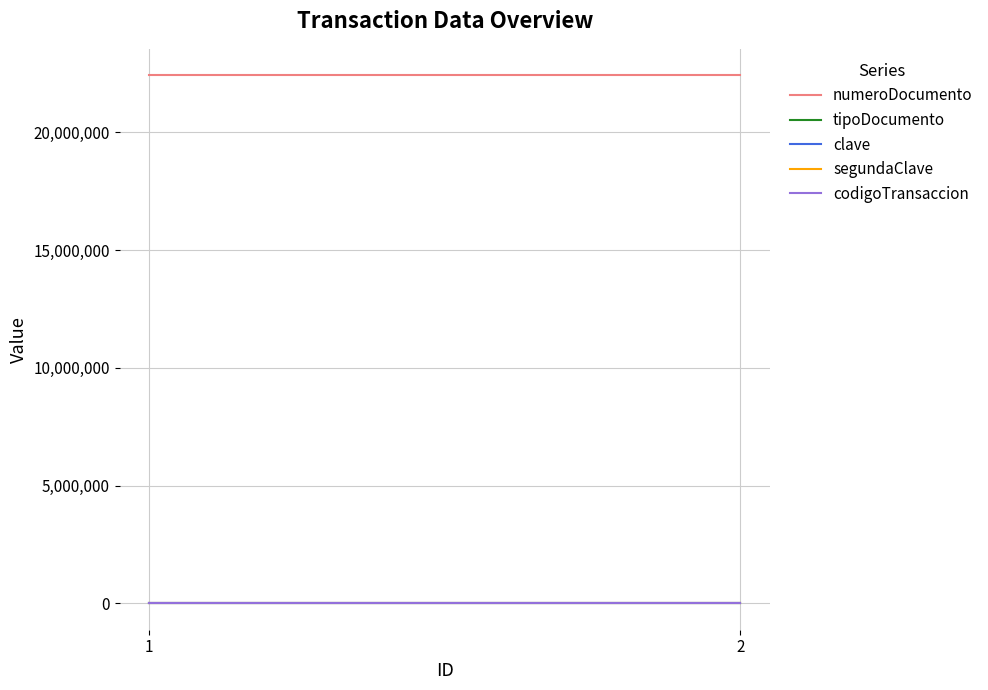

Which series changed the most between 1 and 2?

numeroDocumento